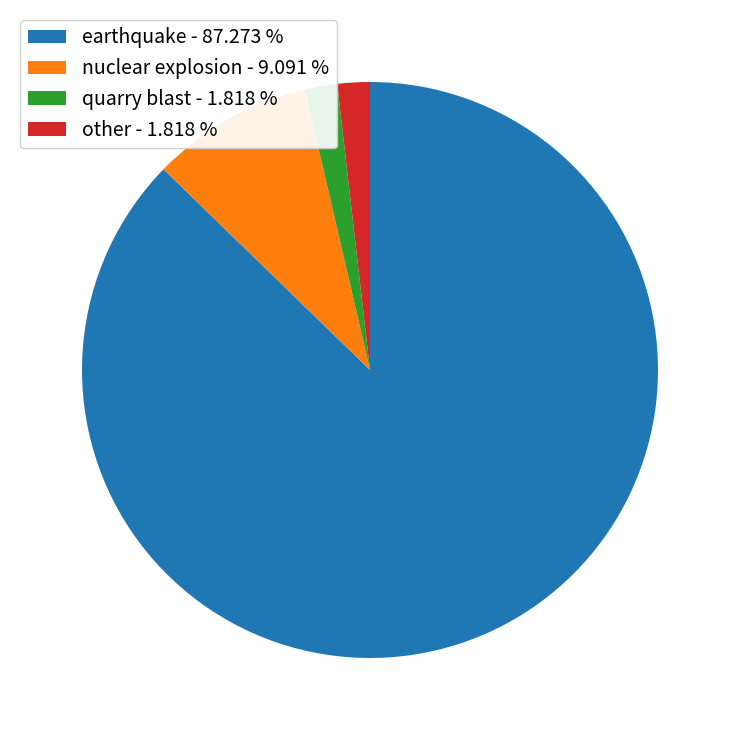

Between earthquake - 87.273 % and nuclear explosion - 9.091 %, which is larger?

earthquake - 87.273 %